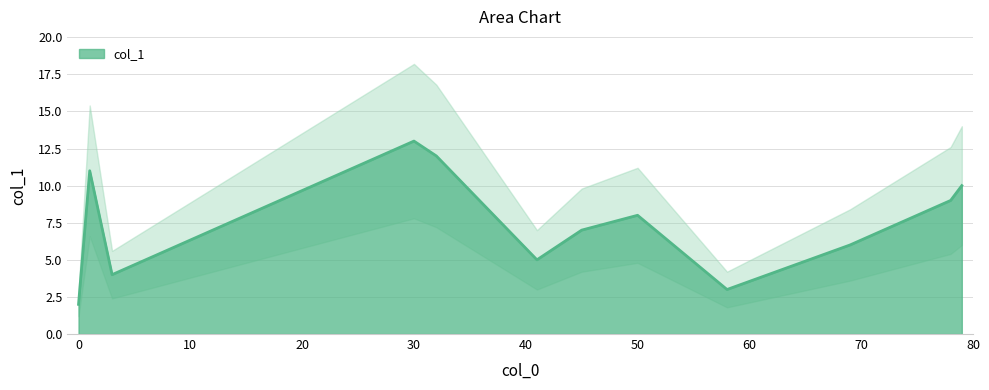

True or false: col_1 has a value of 13 at 30.

True